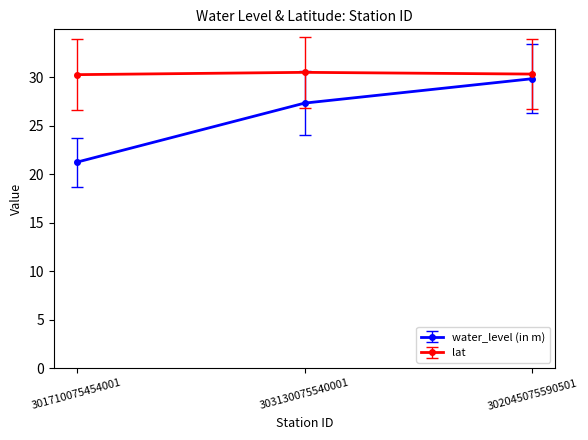

List the series in order of their peak value, highest first.

lat, water_level (in m)